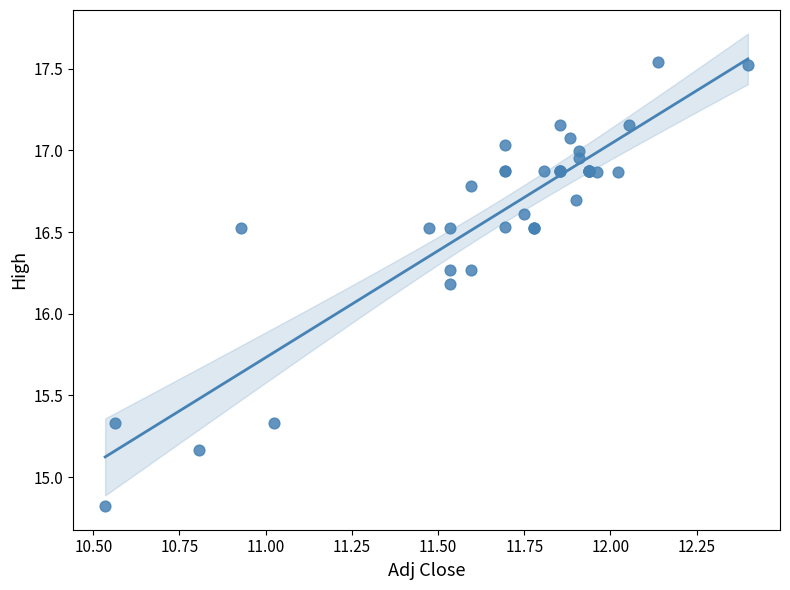

What Y value in the scatter plot is closest to 16?

16.2